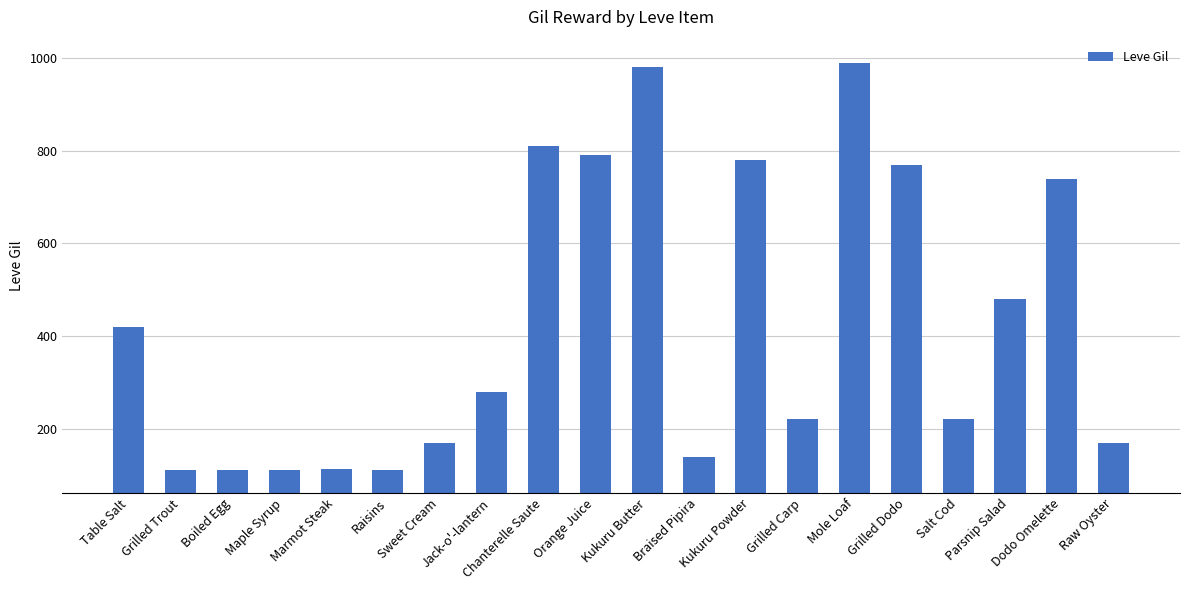

Which has a higher value, Marmot Steak or Salt Cod?

Salt Cod